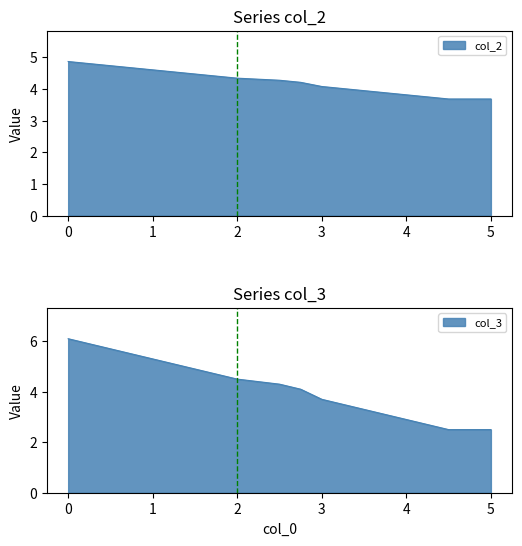

How many values in the col_2 series exceed 4?

8